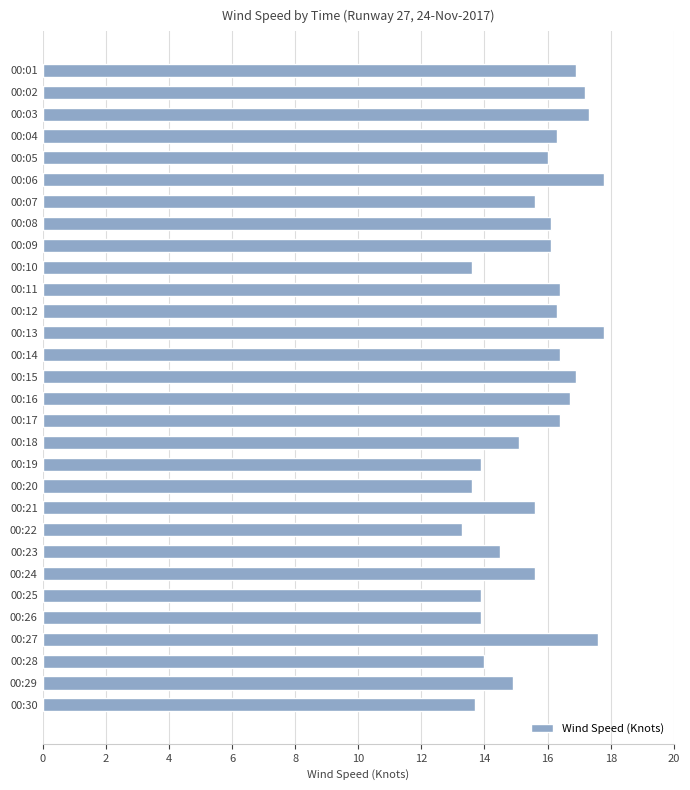

Reading bottom to top, transcribe all the data shown in this chart.

13.7	14.9	14.0	17.6	13.9	13.9	15.6	14.5	13.3	15.6	13.6	13.9	15.1	16.4	16.7	16.9	16.4	17.8	16.3	16.4	13.6	16.1	16.1	15.6	17.8	16.0	16.3	17.3	17.2	16.9